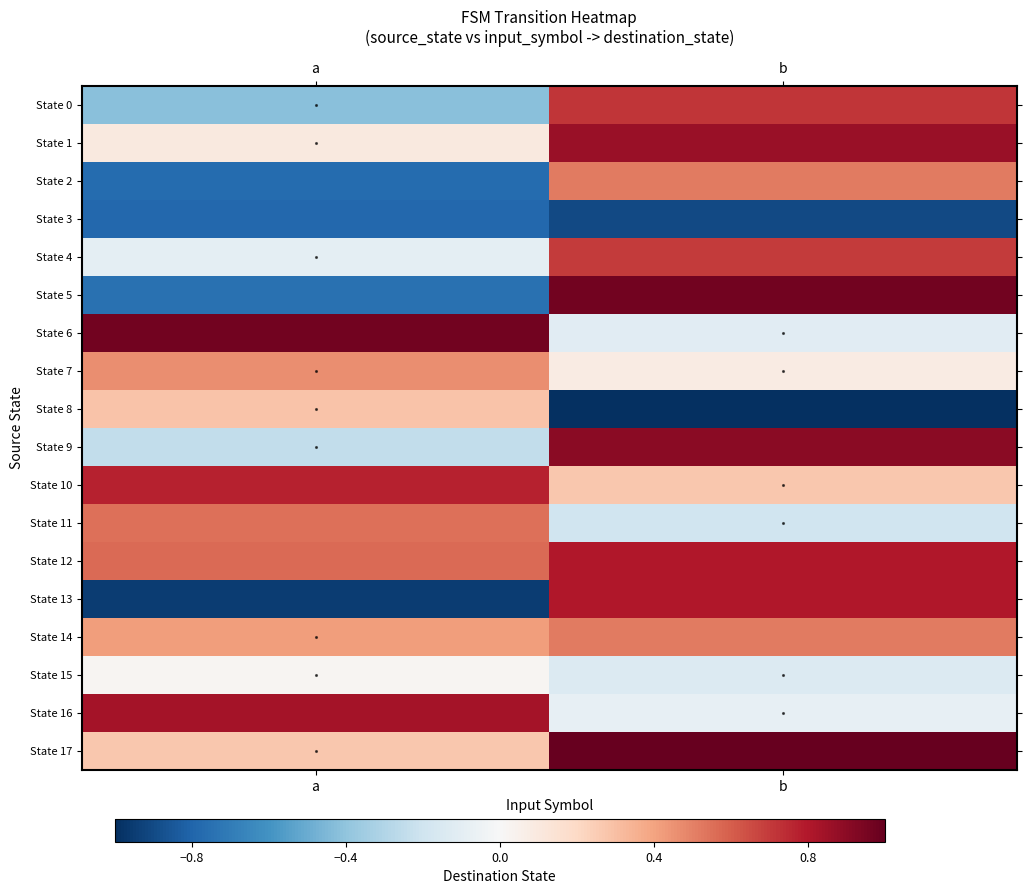

What is the smallest value displayed?

-1.0